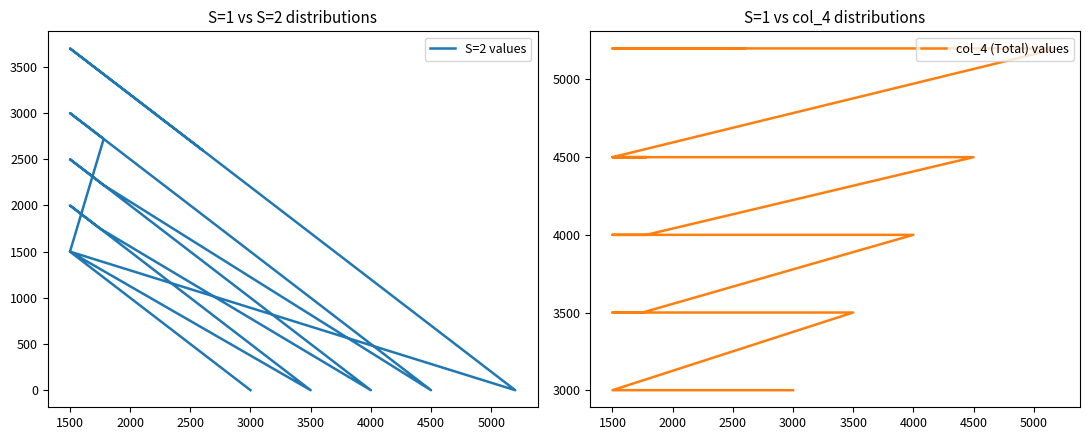

Is this an area chart (filled region under the line)?

No